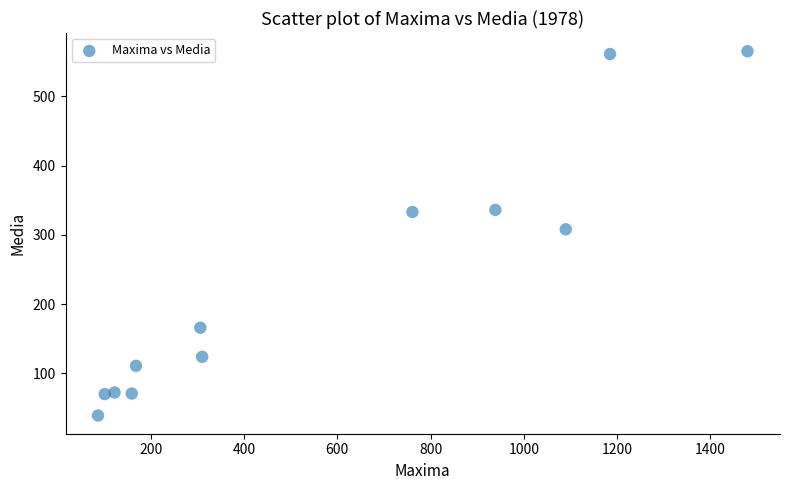

What is the range of Y values (max minus min)?

525.7